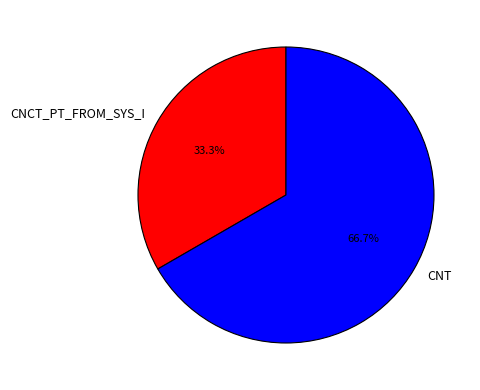

To the nearest percent, what is the difference between the largest and smallest slice percentages?

33%